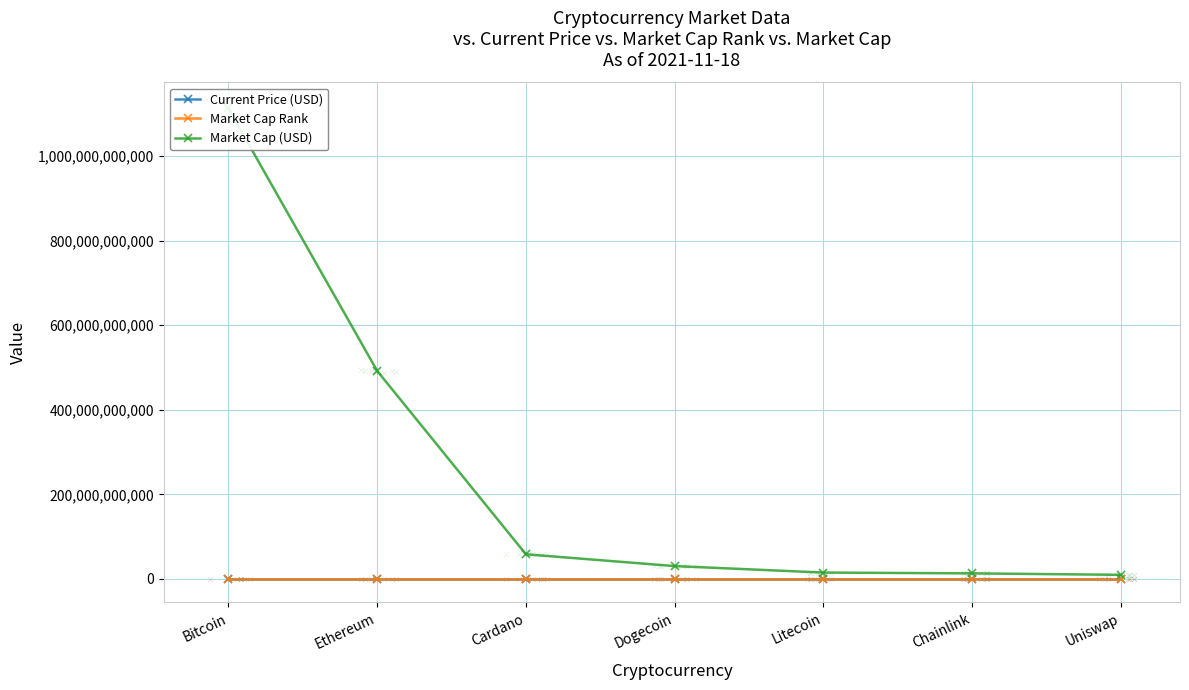

At how many categories does at least one series exceed 575775457205?

1